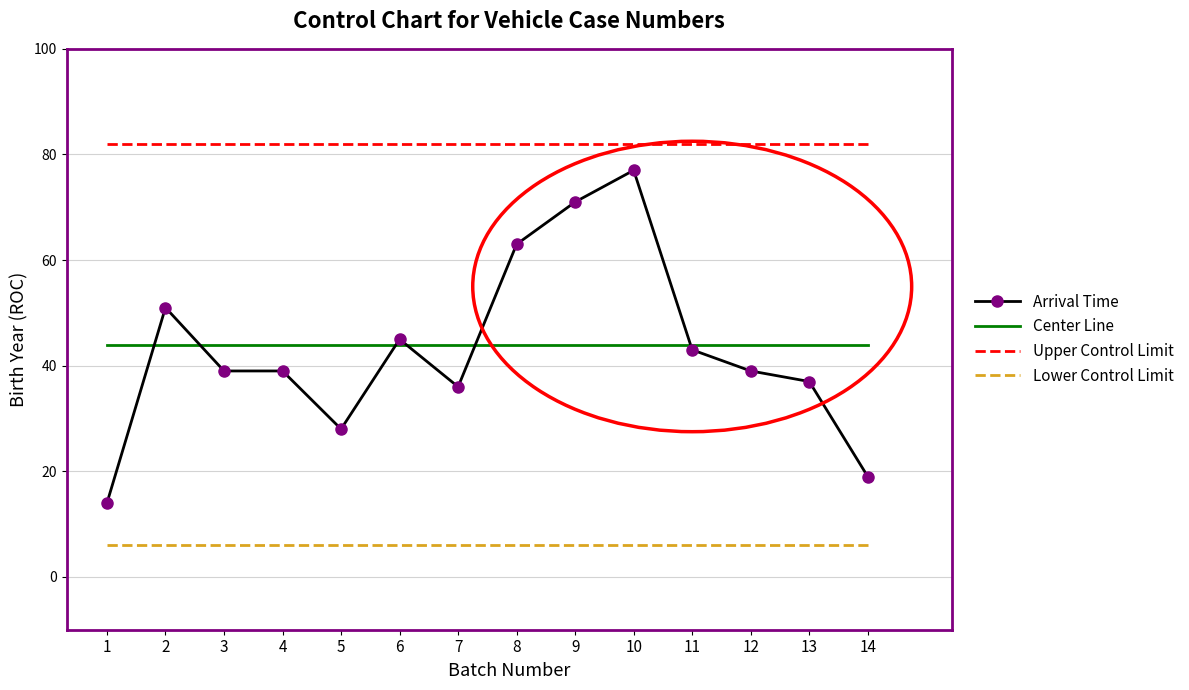

What is the smallest value displayed?

6